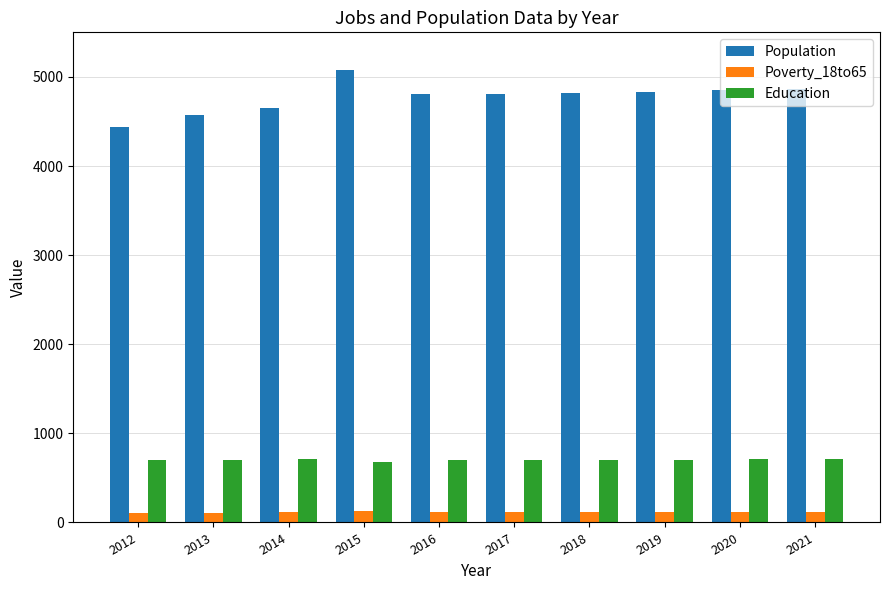

What is the difference between the Poverty_18to65 values at 2015 and 2019?

16